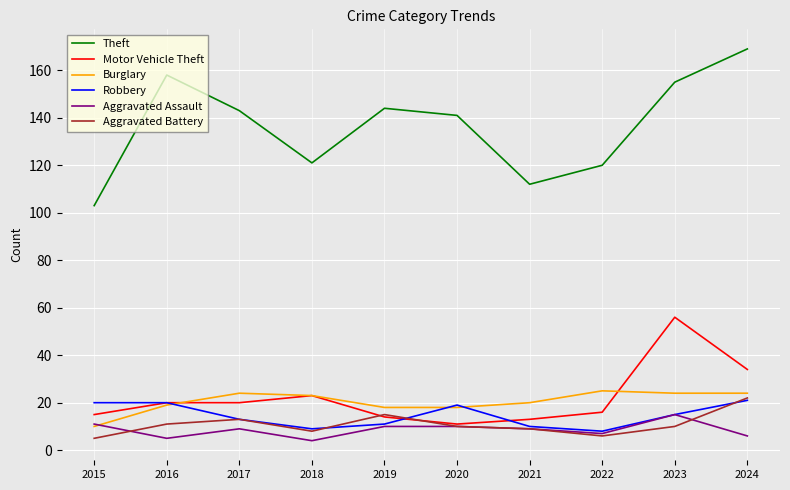

True or false: Theft and Motor Vehicle Theft intersect in this chart.

False